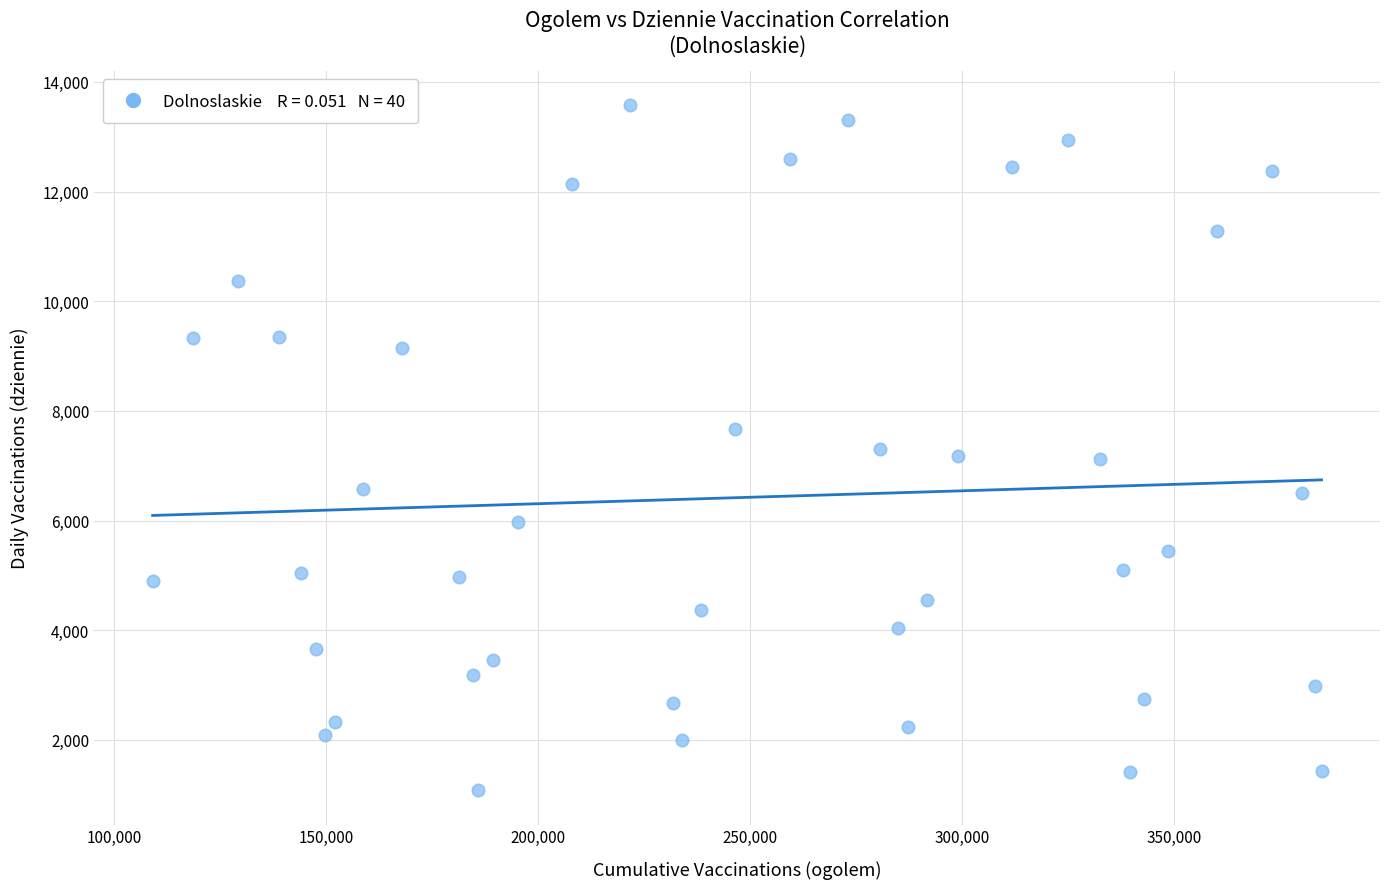

What is the range of Y values (max minus min)?

12498